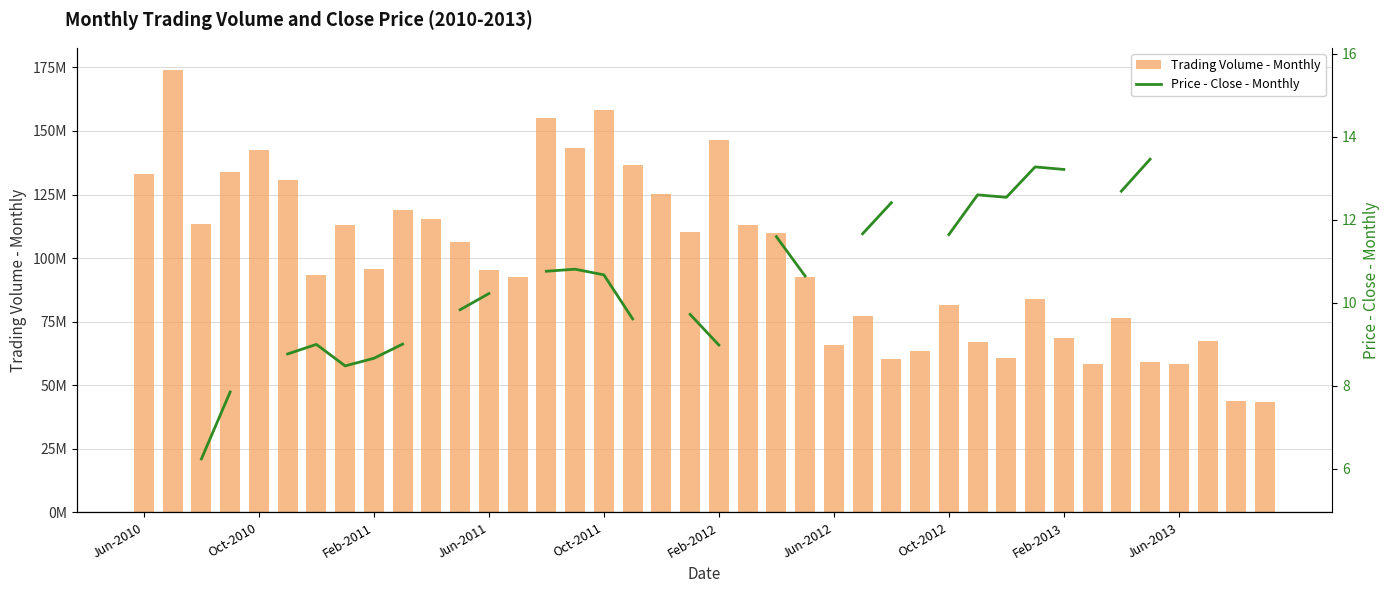

What is the average value of the Trading Volume - Monthly series?

99612440.7